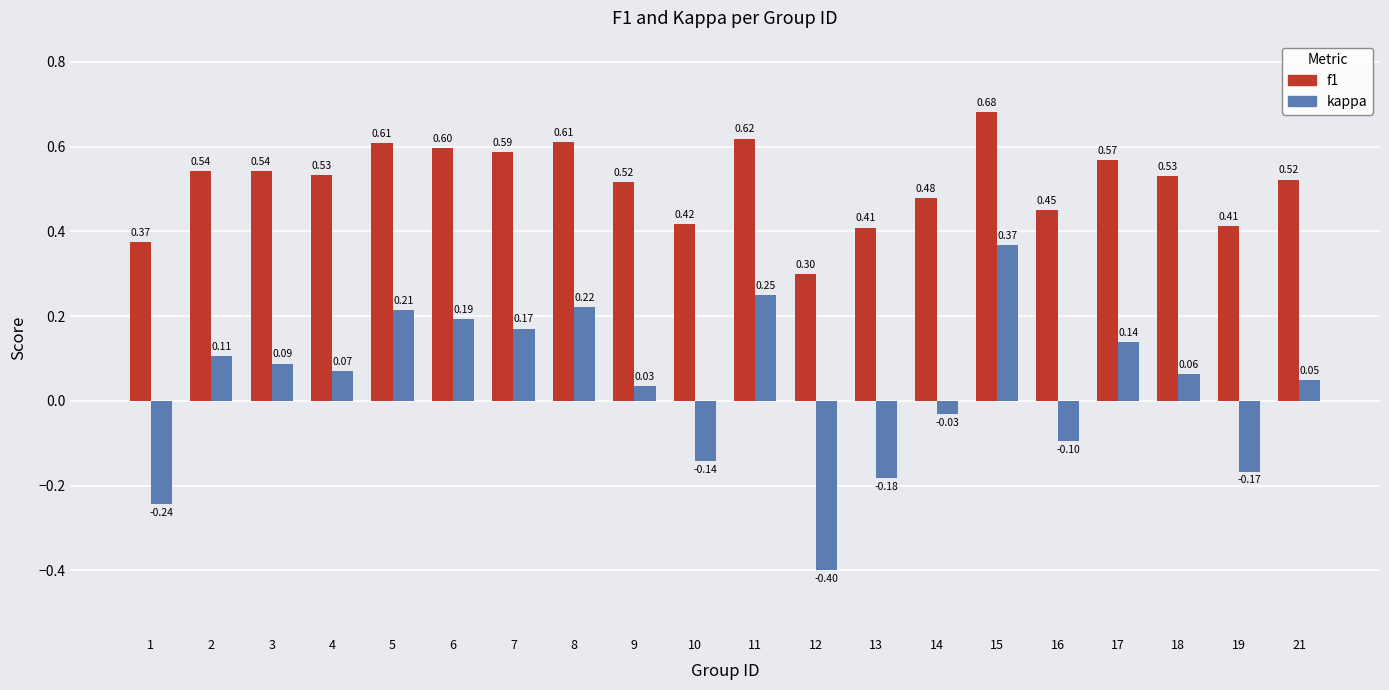

How many bars are there in total?

40